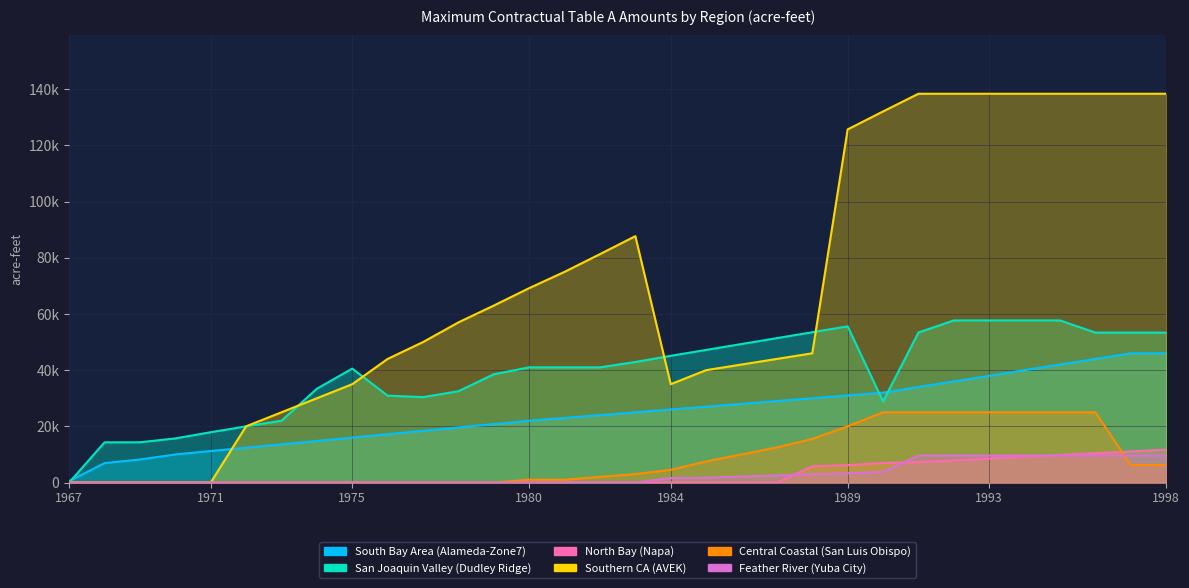

The San Joaquin Valley (Dudley Ridge) series shows 22804 at 1979. True or false?

False